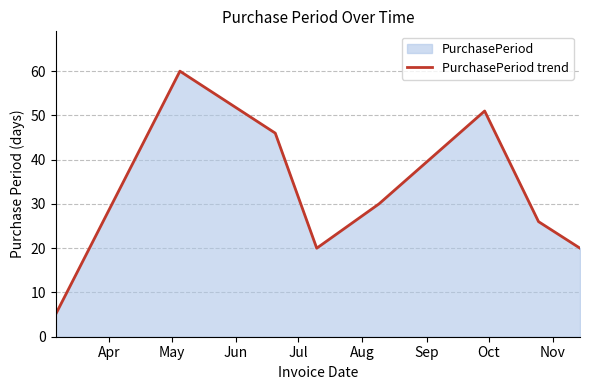

What is the difference between the maximum and minimum values?

55